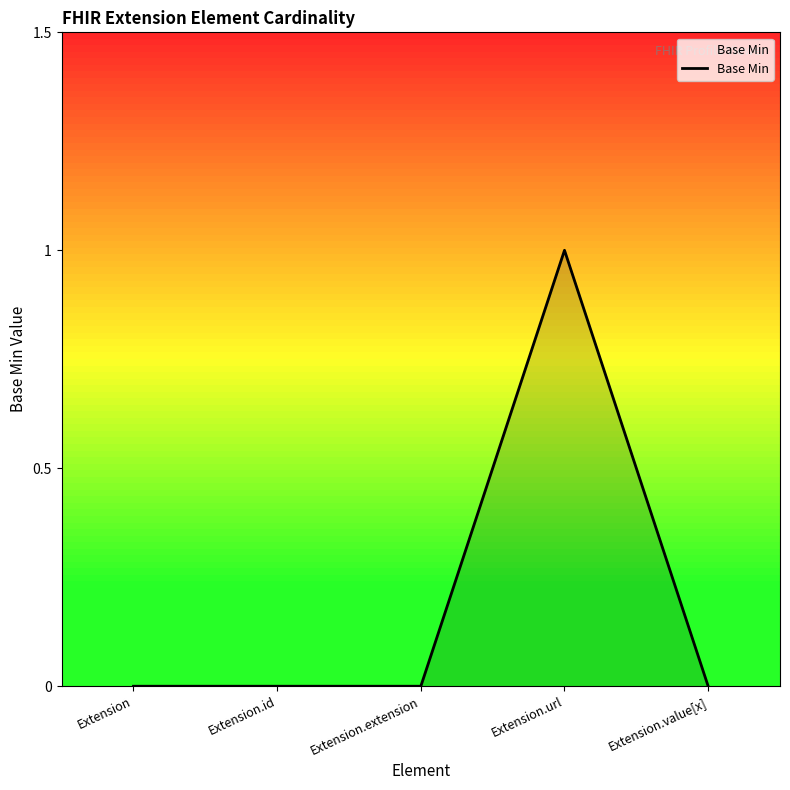

What is the maximum value shown in the chart?

1